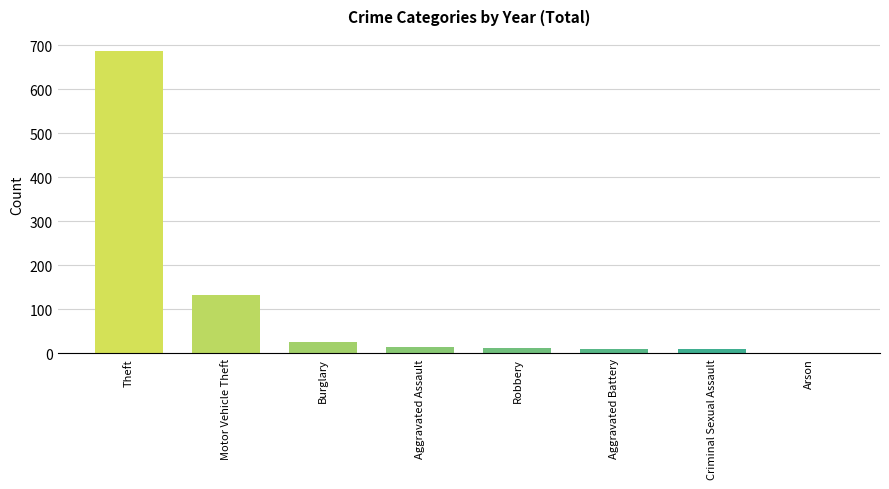

The chart shows a value of 11 at Aggravated Battery. True or false?

True